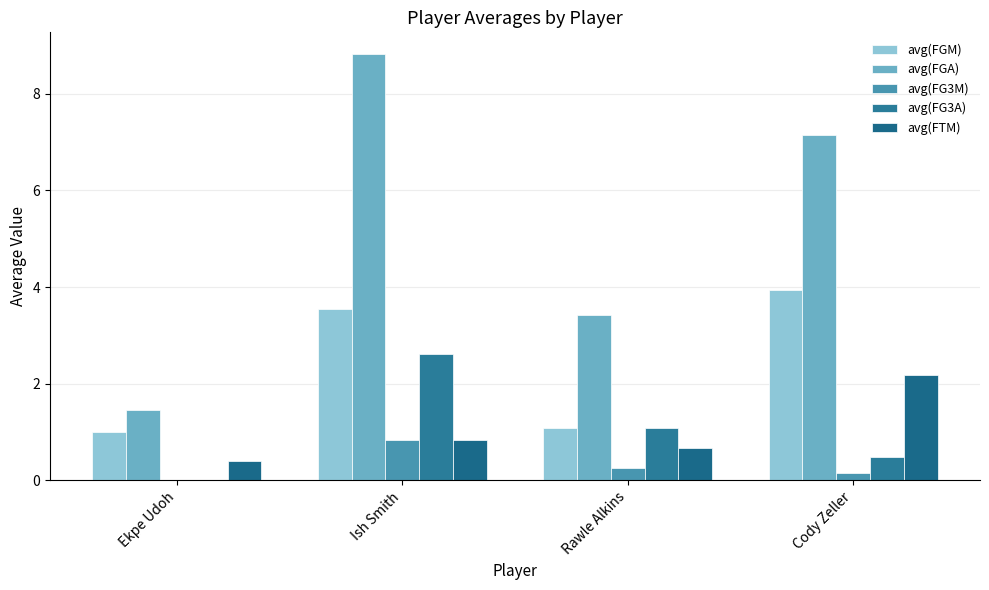

At which label does avg(FGM) first exceed 3?

Ish Smith